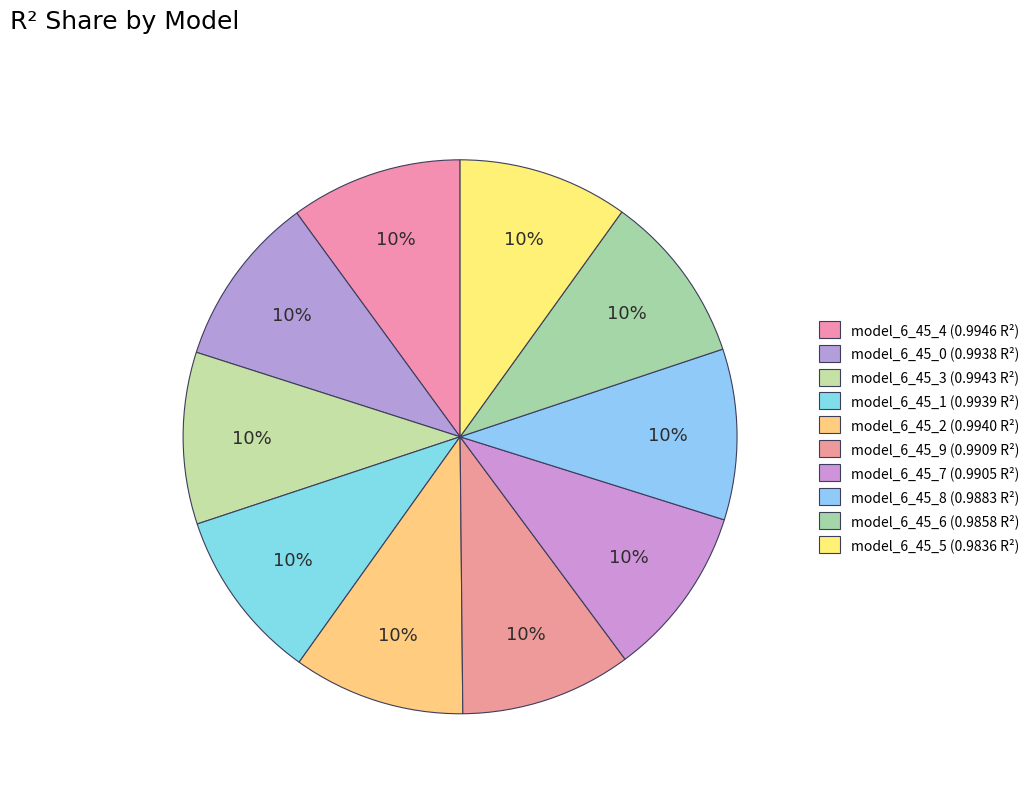

To the nearest percent, what is the average slice percentage?

10%